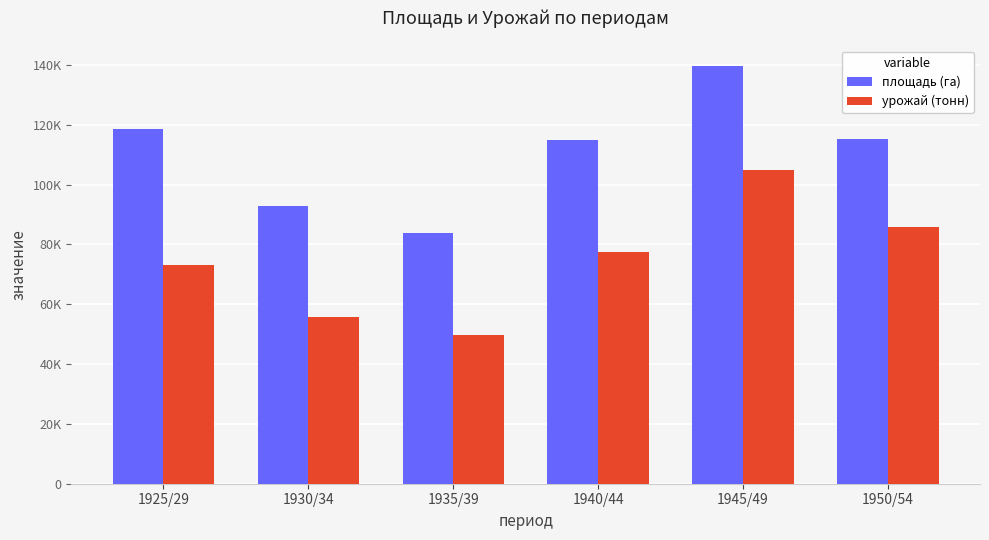

Does the chart contain any negative values?

No